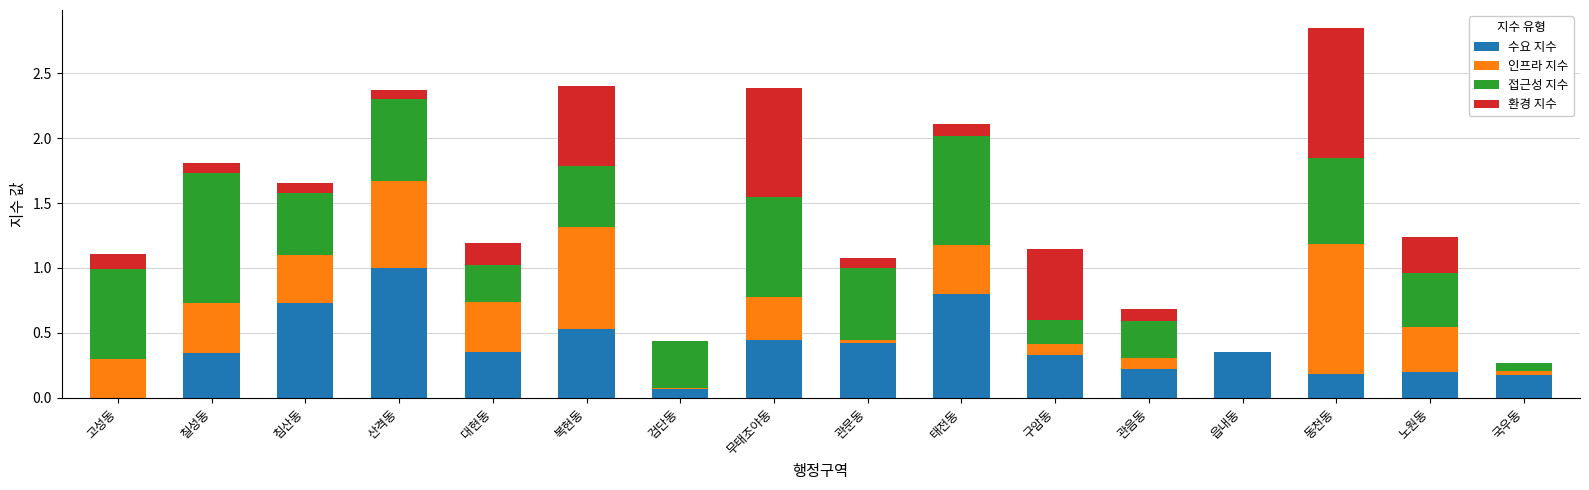

How many series are shown in this chart?

4